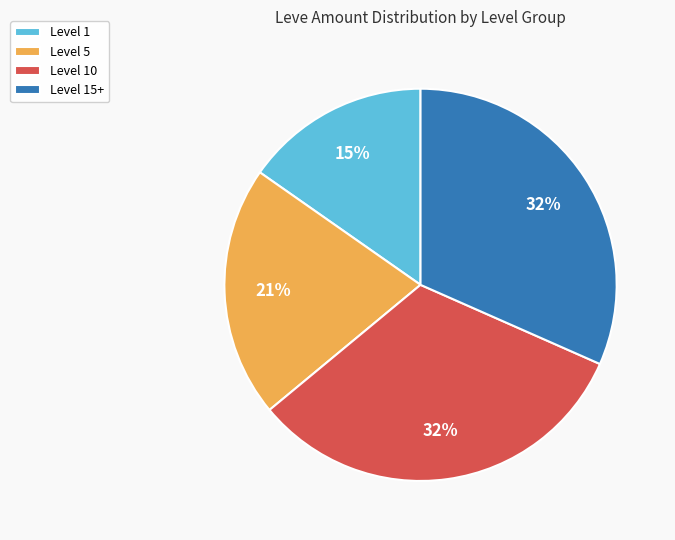

What percentage is the Level 15+ slice, to the nearest percent?

32%